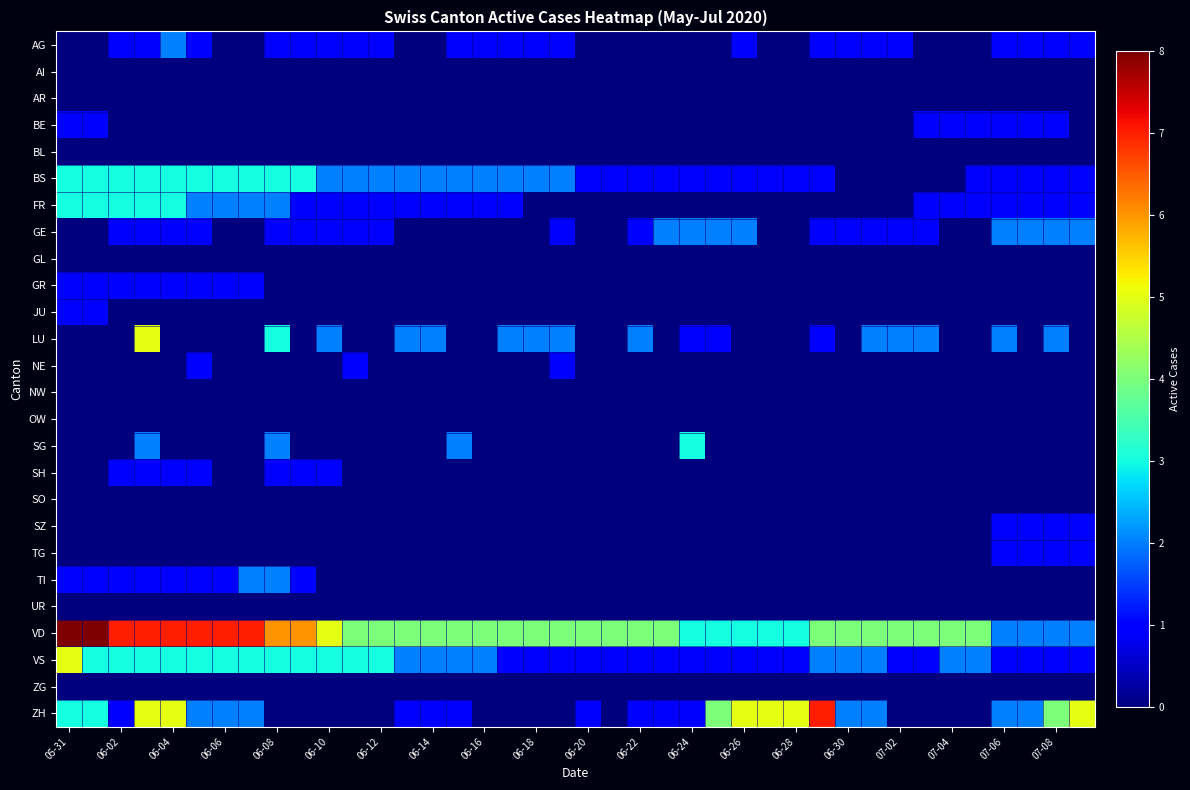

Which series has the largest total across all categories?

VD